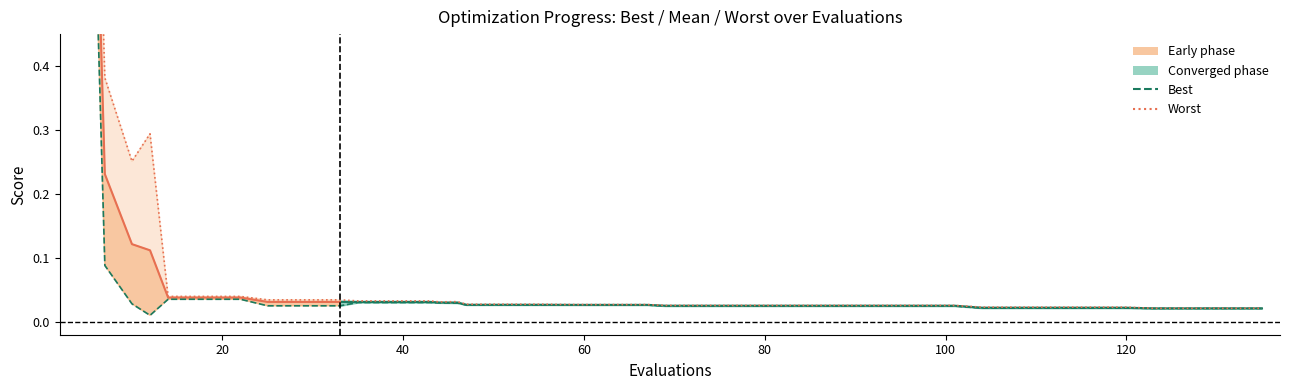

What is the difference between the maximum and minimum values in the best series?

0.6